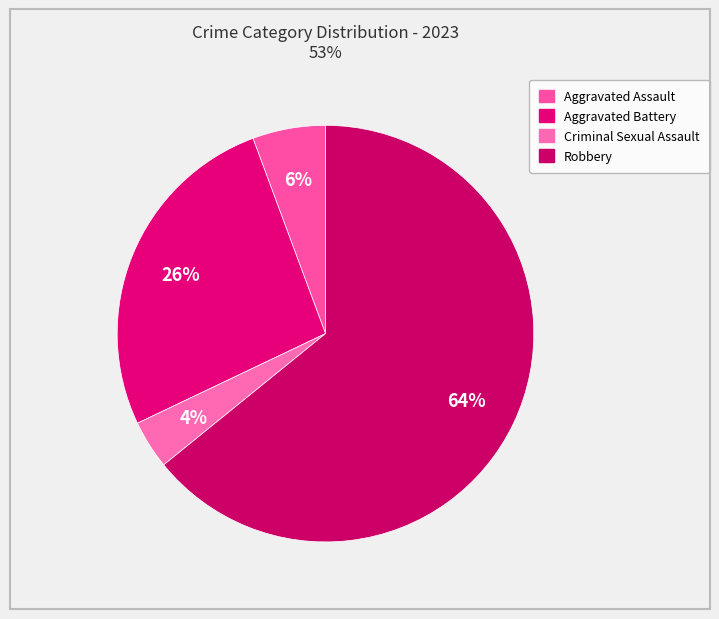

Rank the categories by value from lowest to highest.

Criminal Sexual Assault, Aggravated Assault, Aggravated Battery, Robbery